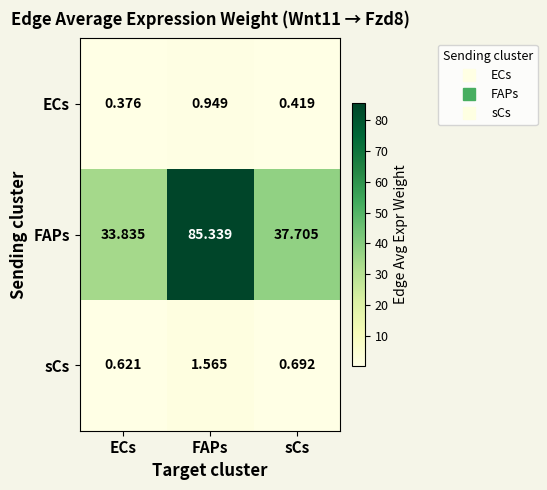

At sCs, list the series in order from largest to smallest.

FAPs, sCs, ECs